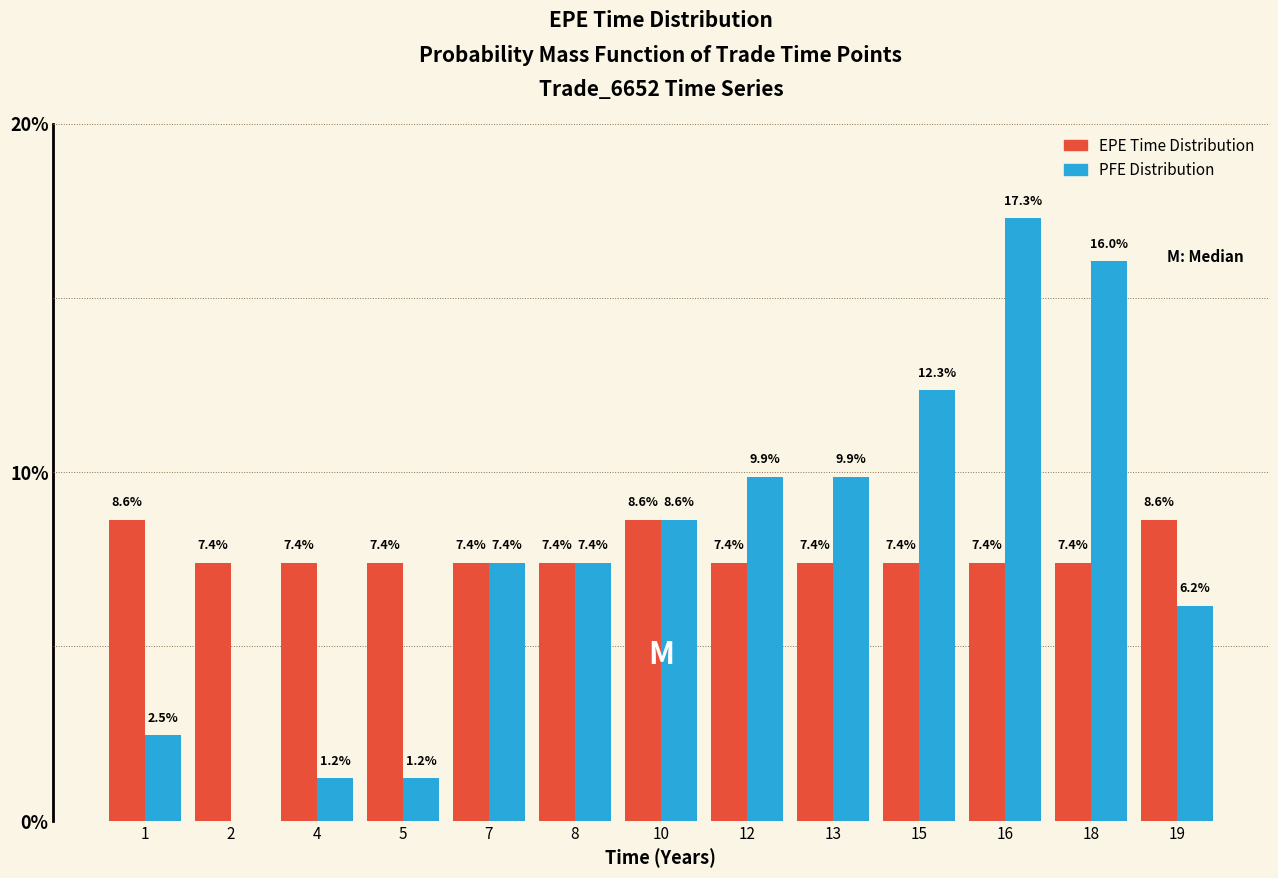

Reading left to right, transcribe all the data shown in this chart.

EPE Time Distribution: 1=8.6	2=7.4	4=7.4	5=7.4	7=7.4	8=7.4	10=8.6	12=7.4	13=7.4	15=7.4	16=7.4	18=7.4	19=8.6
PFE Distribution: 1=2.5	2=0.0	4=1.2	5=1.2	7=7.4	8=7.4	10=8.6	12=9.9	13=9.9	15=12.3	16=17.3	18=16.0	19=6.2